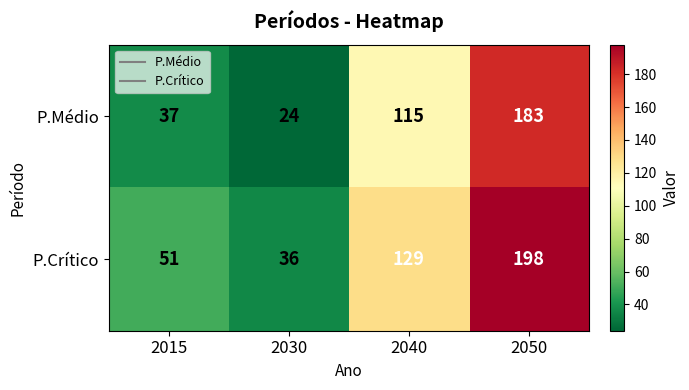

What is the minimum value shown in the chart?

24